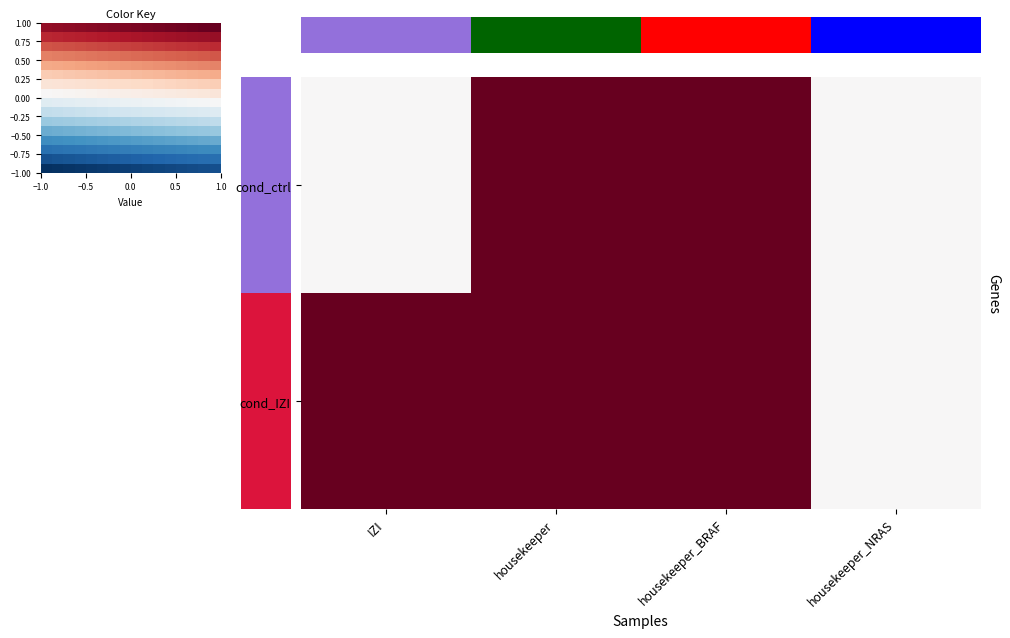

How many data points in cond_ctrl are less than 1?

2